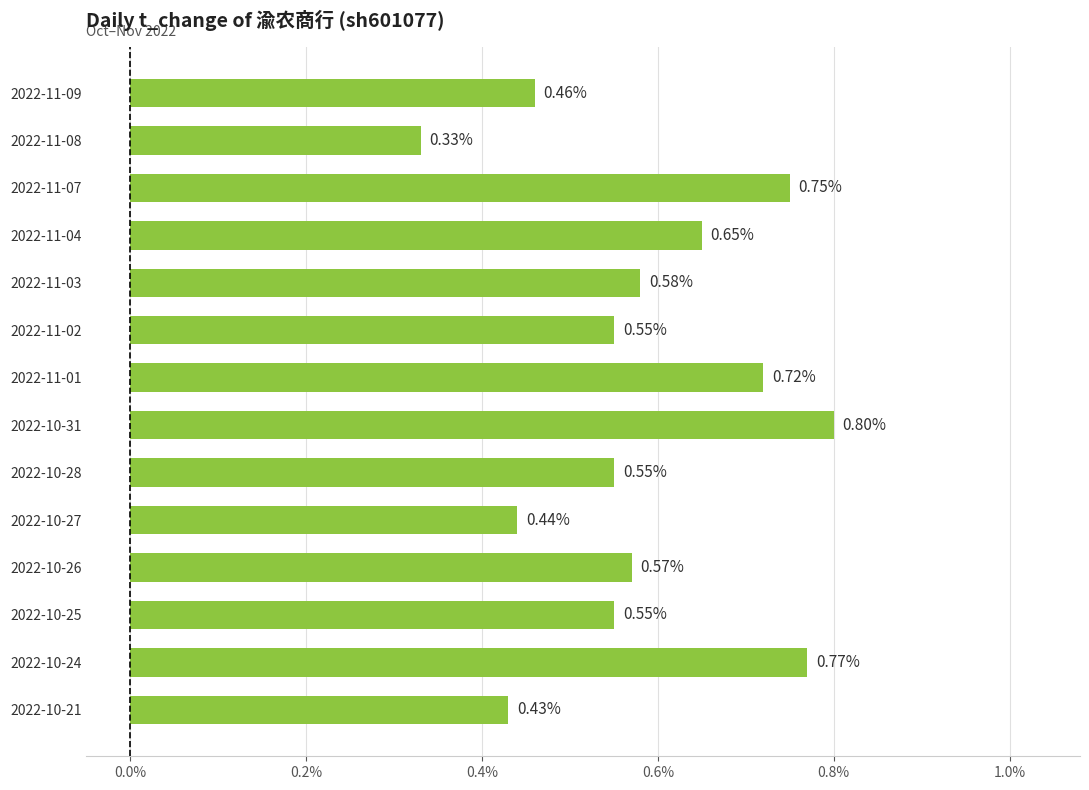

What is the change in value from 2022-11-09 to 2022-10-25?

+0.1